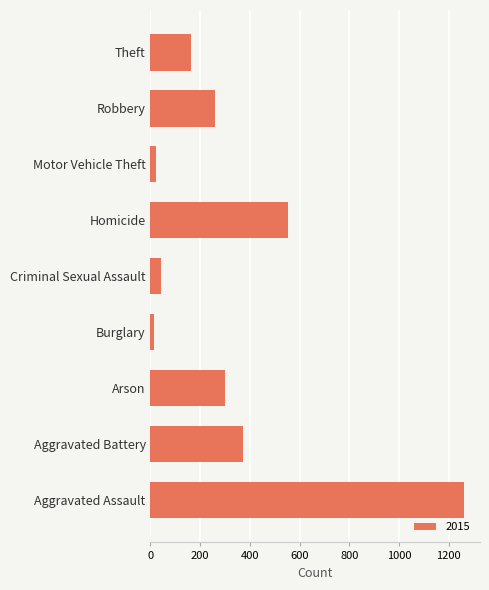

Are the bars horizontal?

Yes